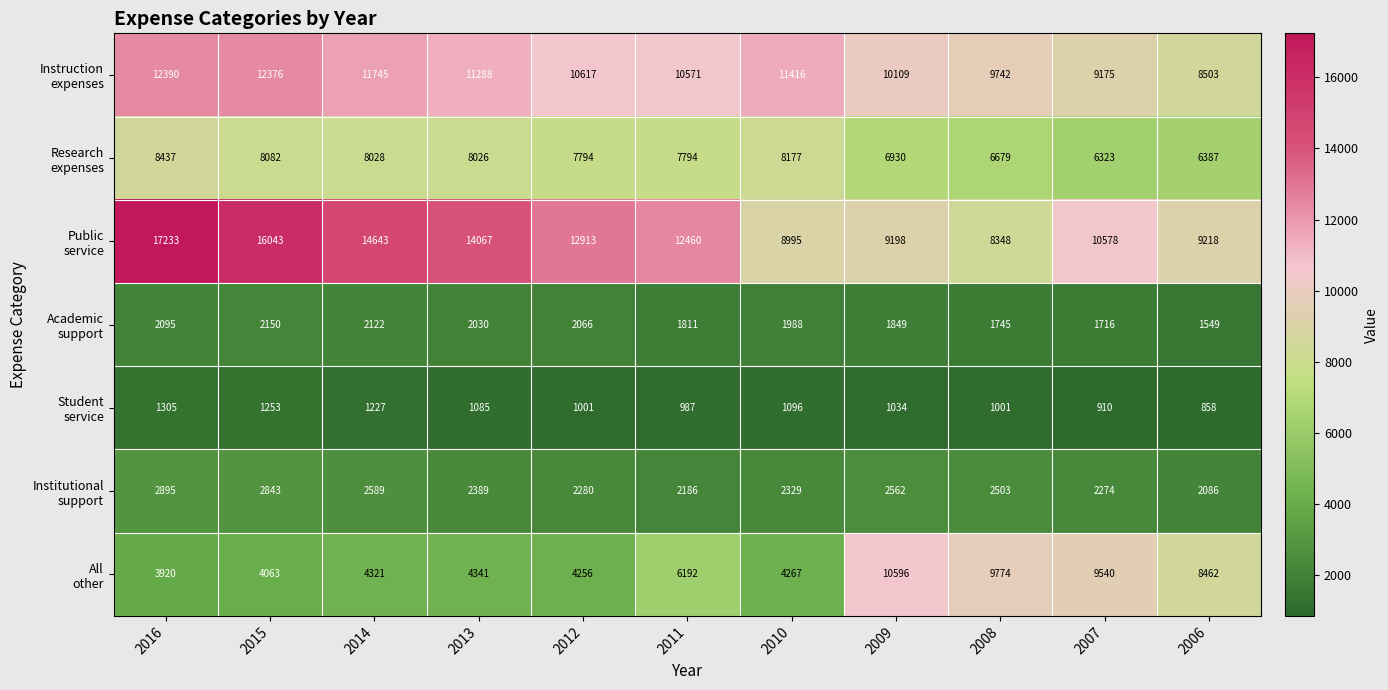

What is the difference between the highest and lowest values at 2013?

12982